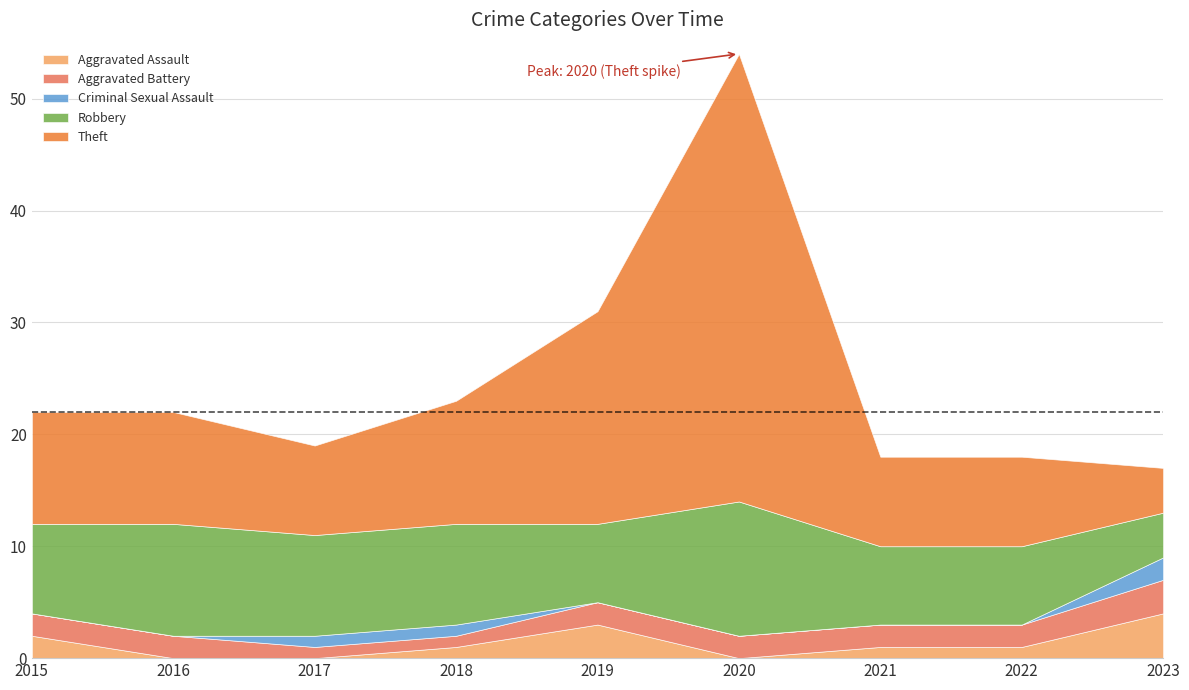

List the series in order of their peak value, highest first.

Theft, Robbery, Aggravated Assault, Aggravated Battery, Criminal Sexual Assault